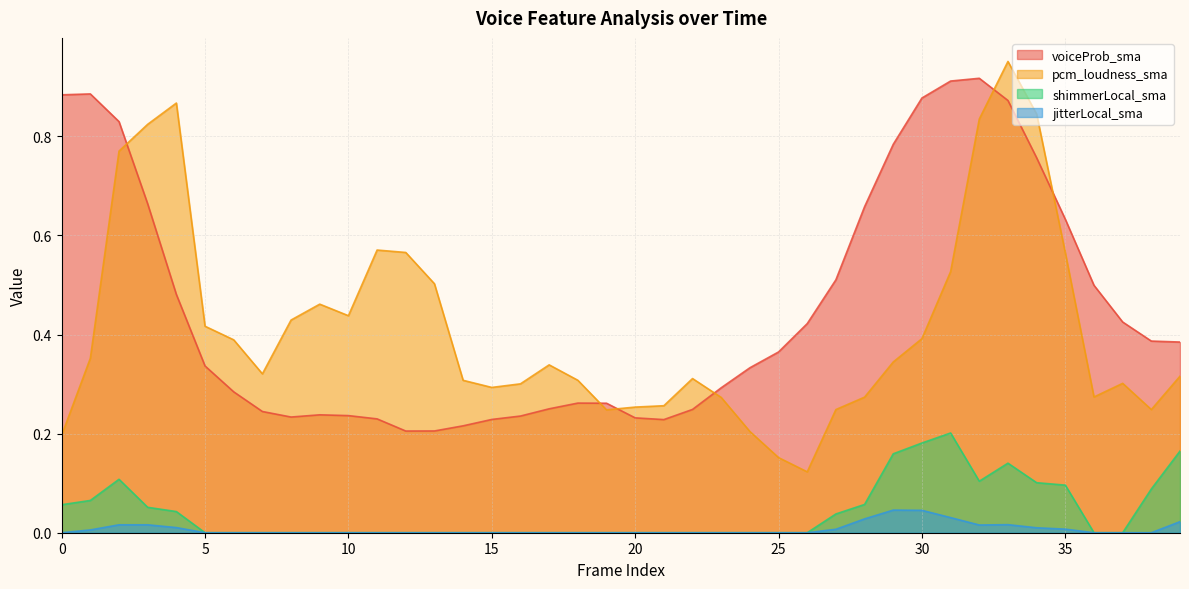

What is the difference between the second highest and minimum values in the shimmerLocal_sma series?

0.2